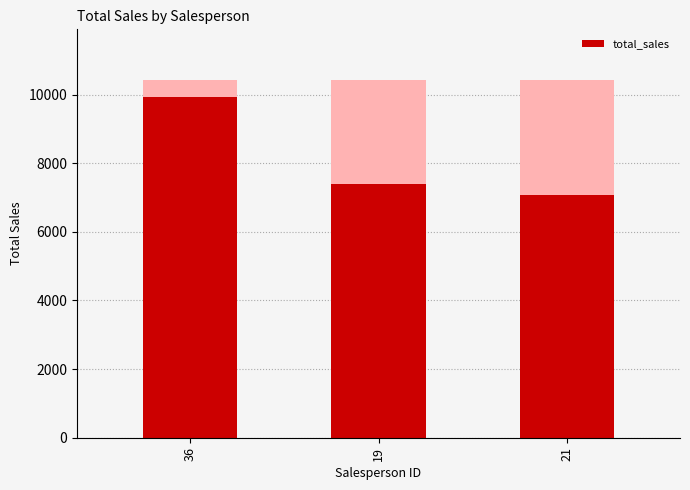

Are the bars horizontal?

No